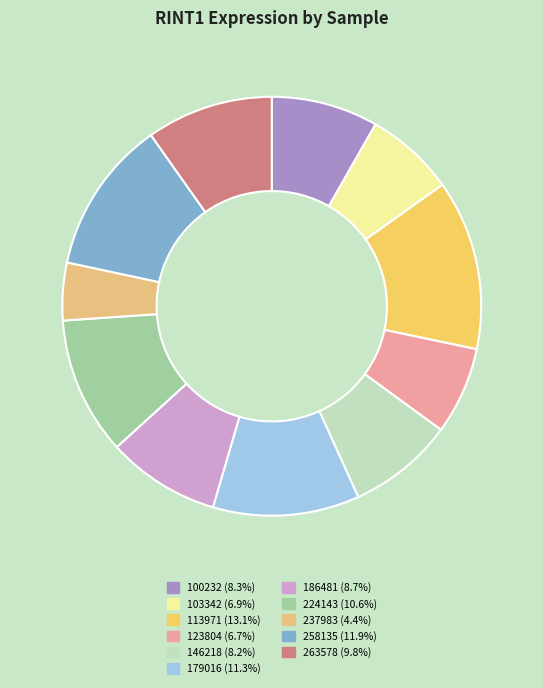

Is there a majority slice in this chart?

No